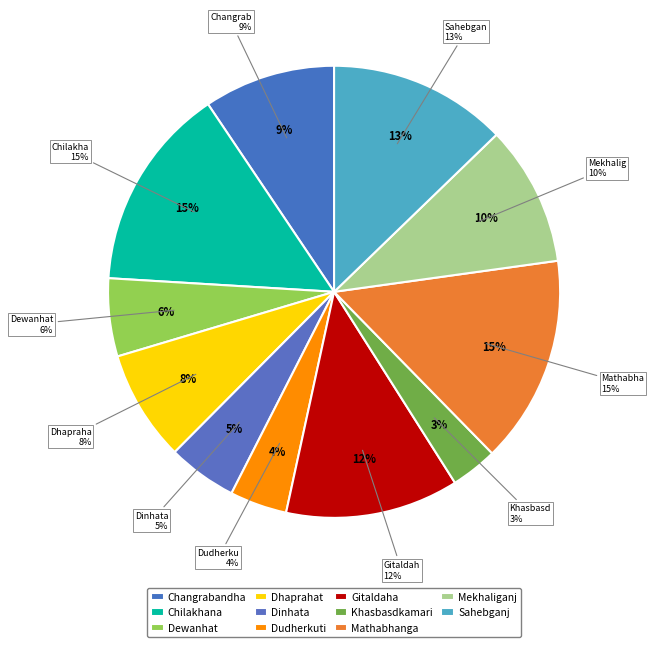

To the nearest percent, what is the average slice percentage?

9%